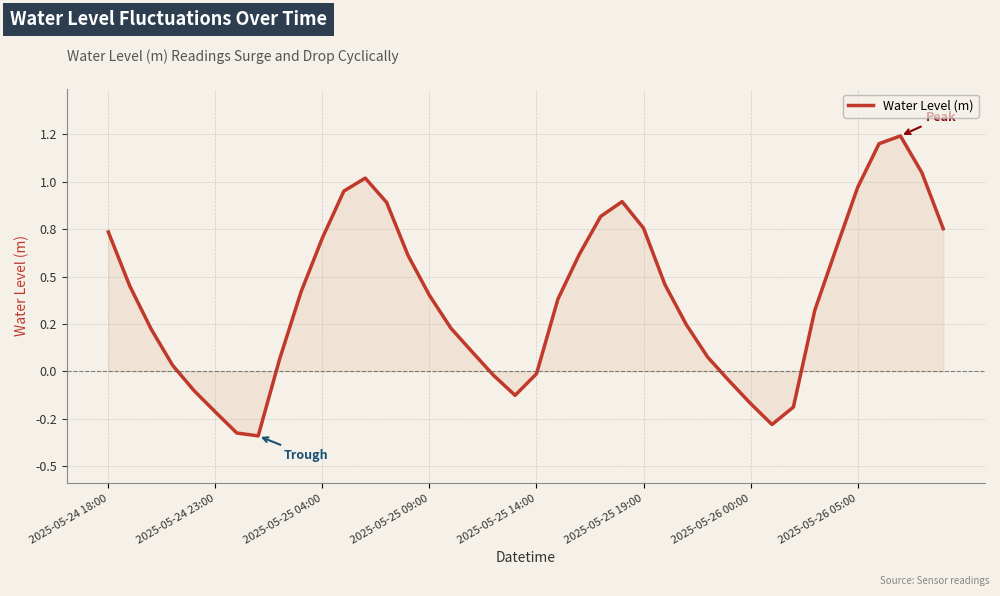

What is the minimum value shown in the chart?

-0.3